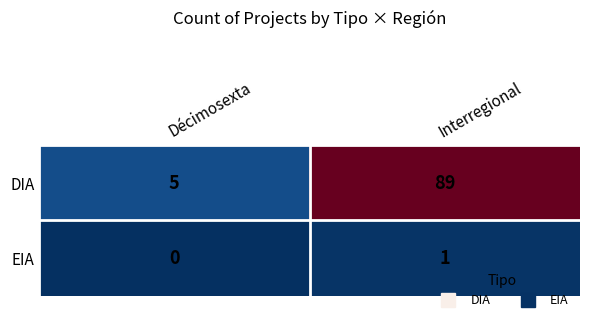

Count the number of categories in the chart.

2